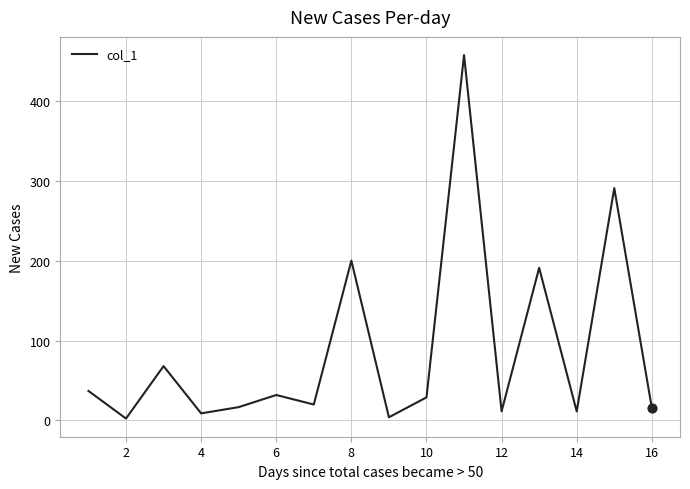

What is the difference between the maximum and minimum values?

455.4